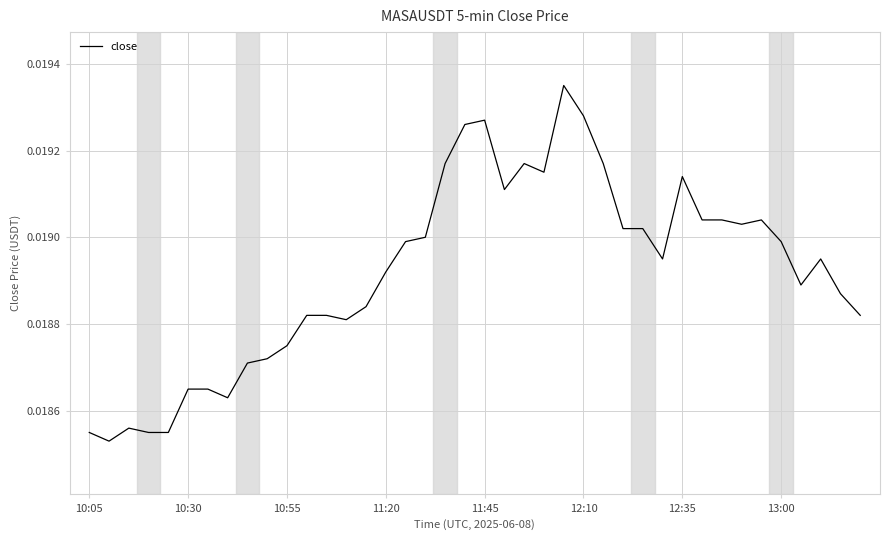

What is the label of the 18th point from the left?

17